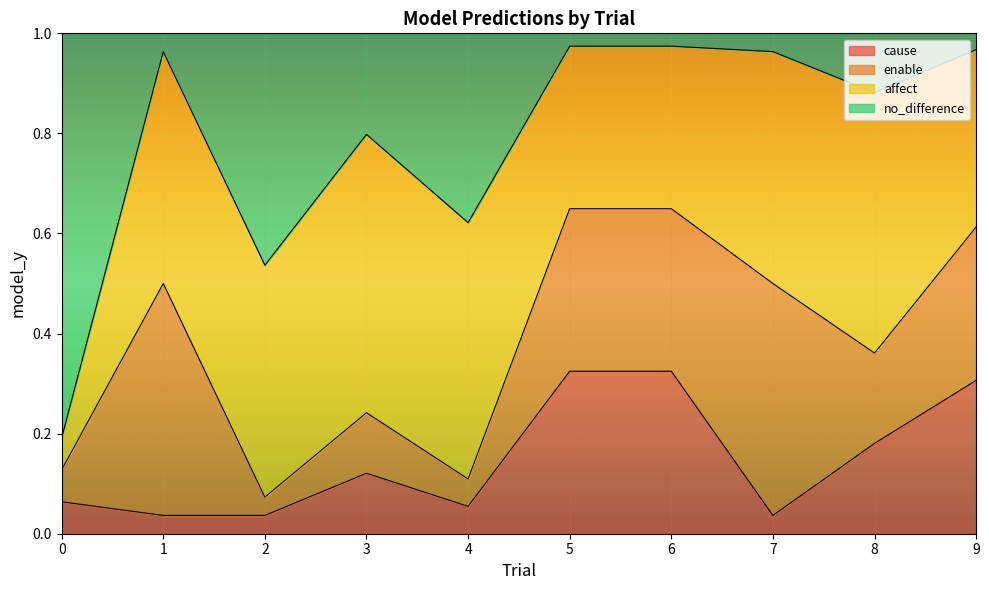

The cause series shows 0.1 at 4. True or false?

False